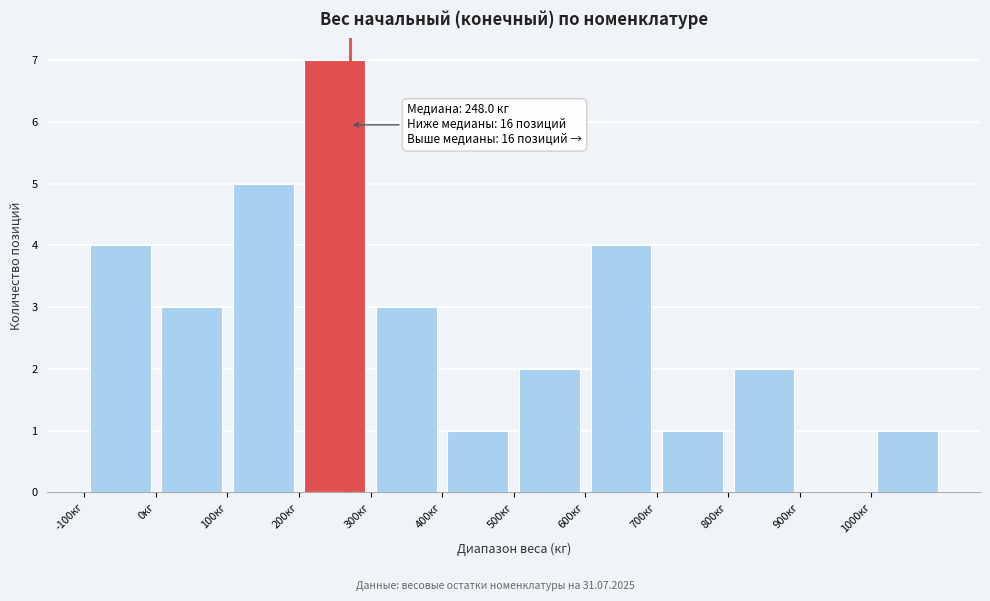

Which range on the x-axis has the tallest bar?

200 to 300